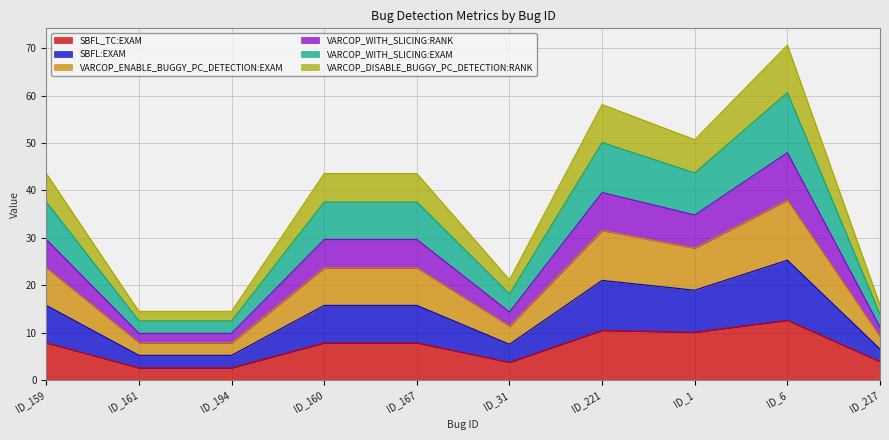

In SBFL:EXAM, how many points are higher than both neighbors (excluding endpoints)?

2